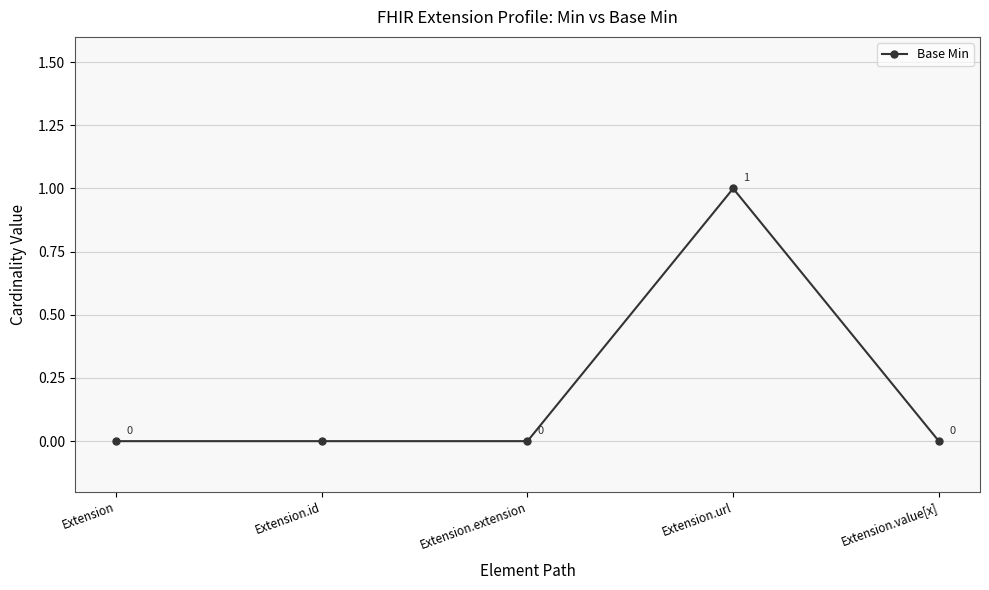

Reading left to right, transcribe all the data shown in this chart.

0	0	0	1	0